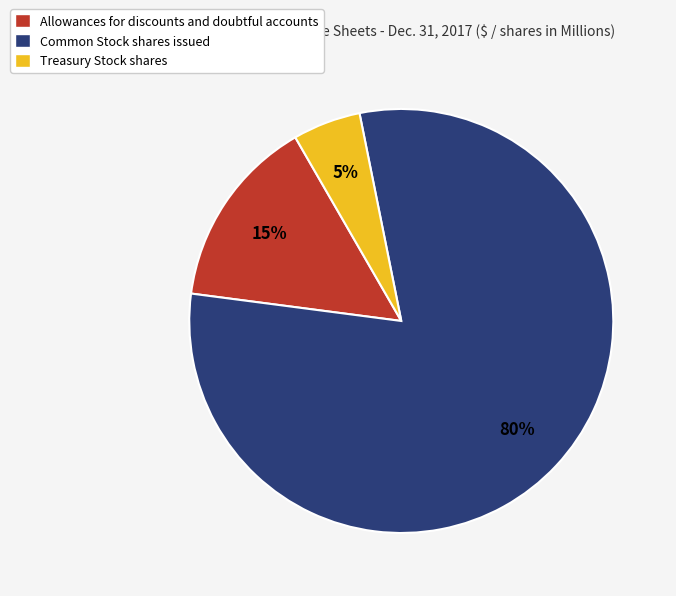

Does Treasury Stock shares account for over 50% of the chart?

No